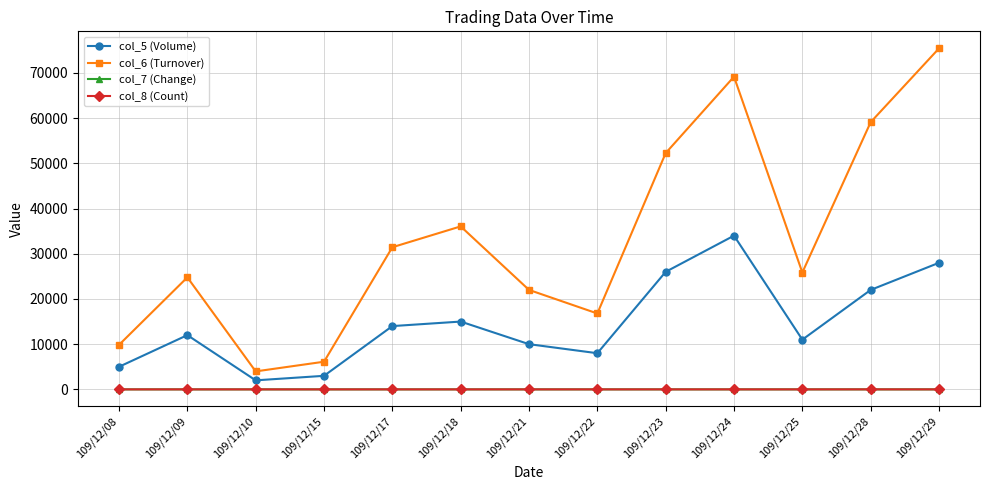

True or false: col_6 (Turnover) has more than 1 interior local peaks.

True